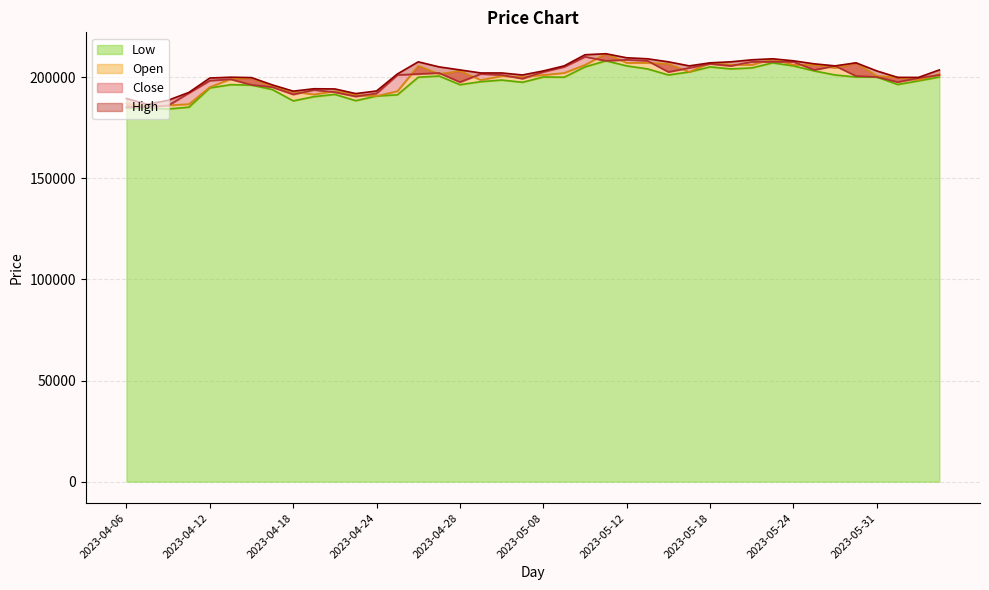

What is the sum of all Close values?

7990900